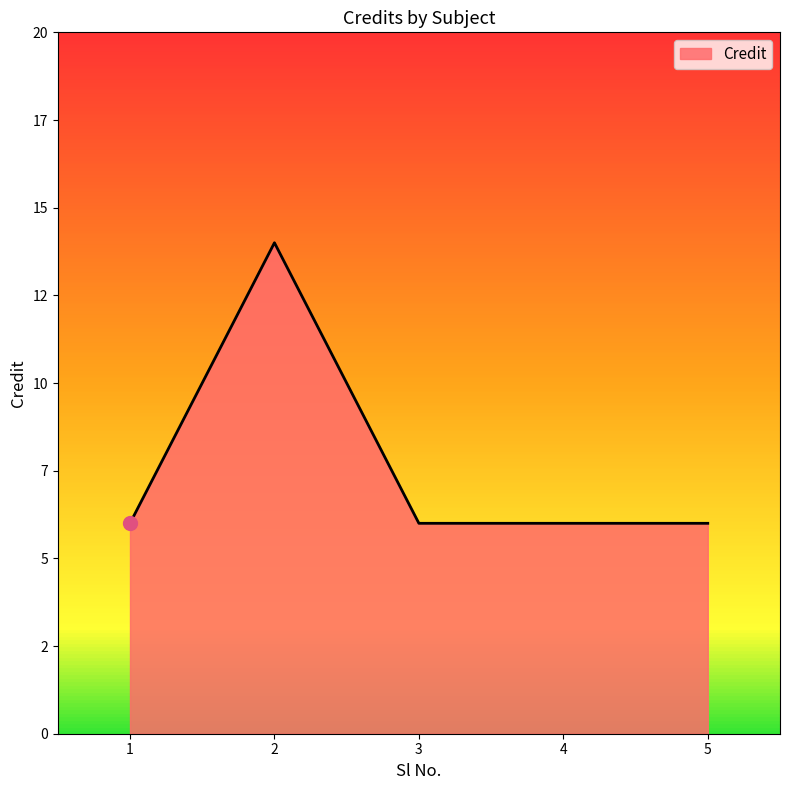

Is it true that the value at 5 is 6?

True